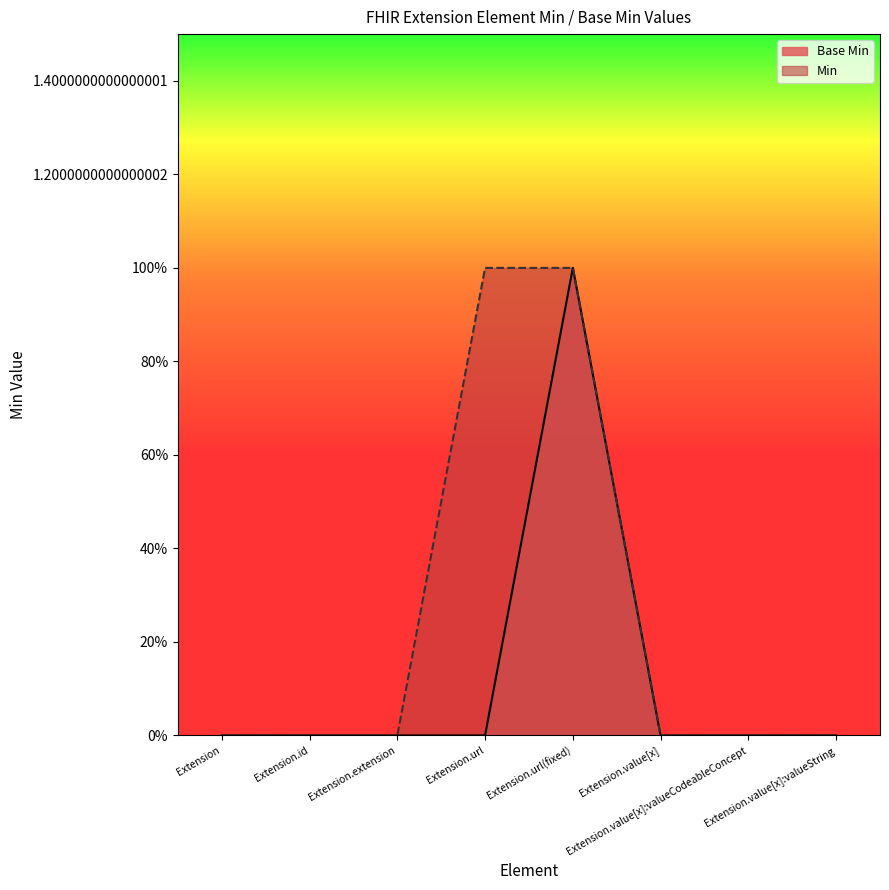

Reading left to right, extract all data points from this chart.

0	0	0	0	1	0	0	0